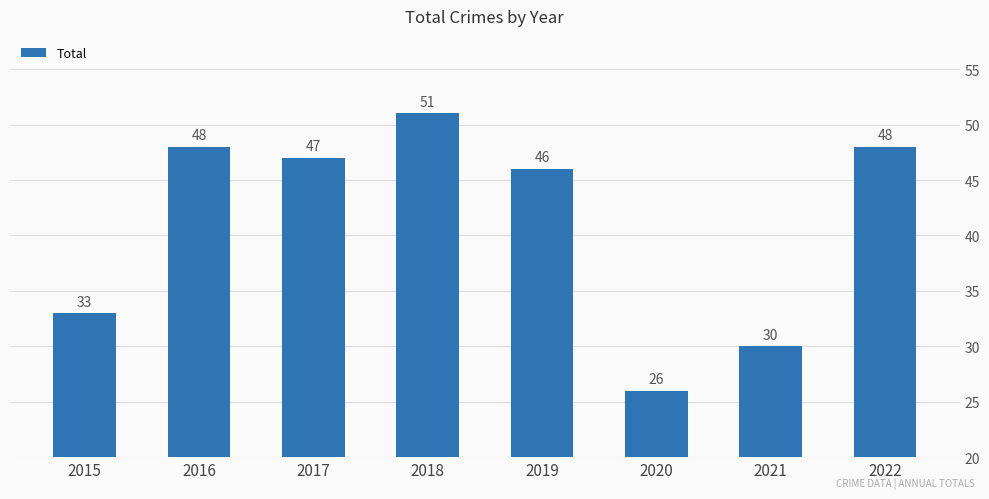

What is the sum of the values at 2021 and 2020?

56